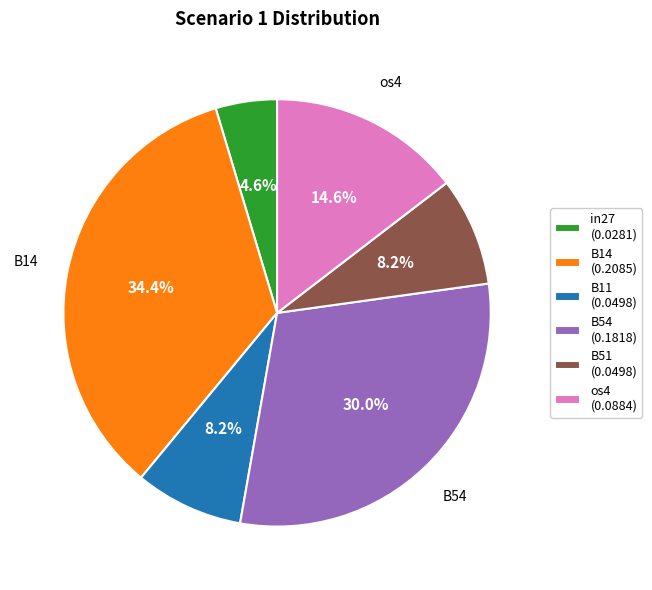

Which slice is the smallest?

in27 (0.0281)